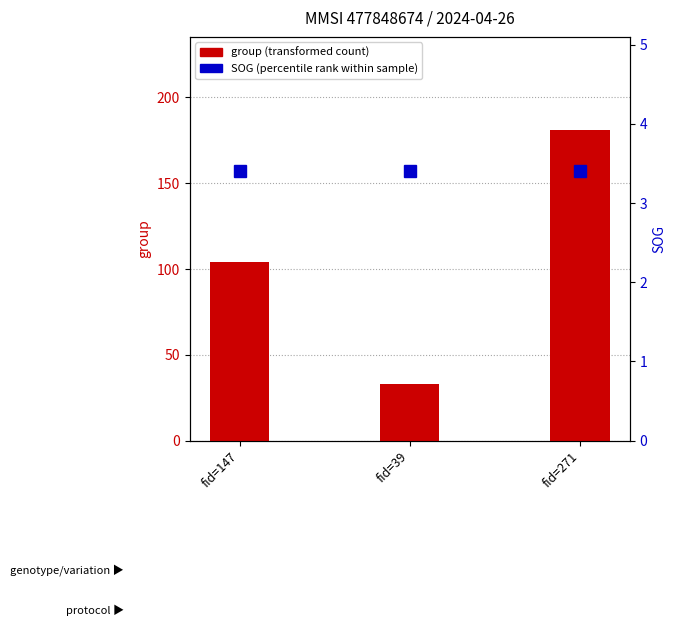

What is the lowest value of the group (transformed count) series?

33.0